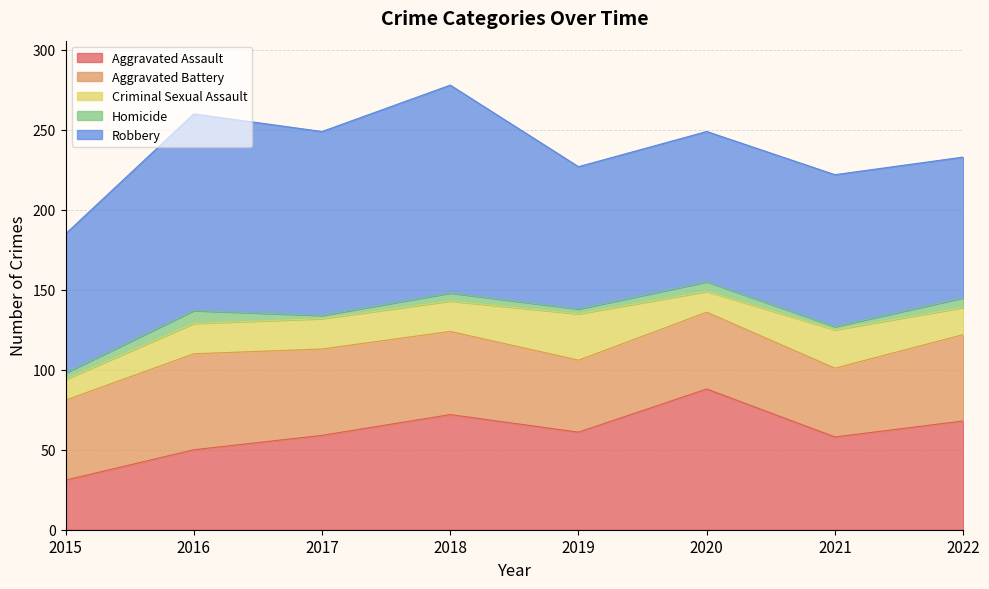

Which series has the widest spread of values?

Aggravated Assault